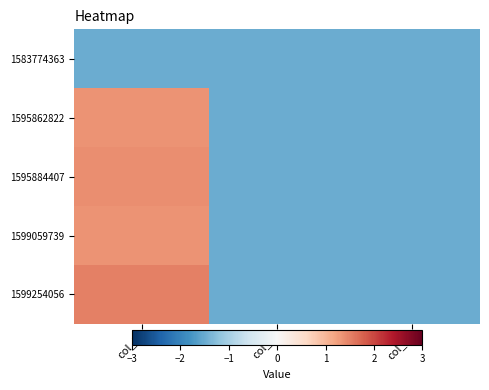

Which label corresponds to the smallest value in the chart?

col_0